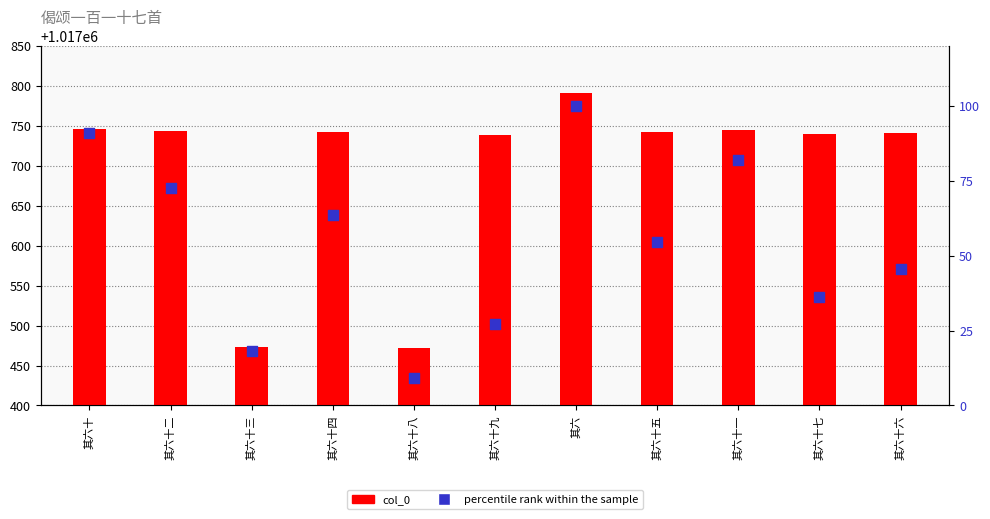

Is the value of percentile rank within the sample at 其六十七 greater than the value of col_0 at 其六十八?

No